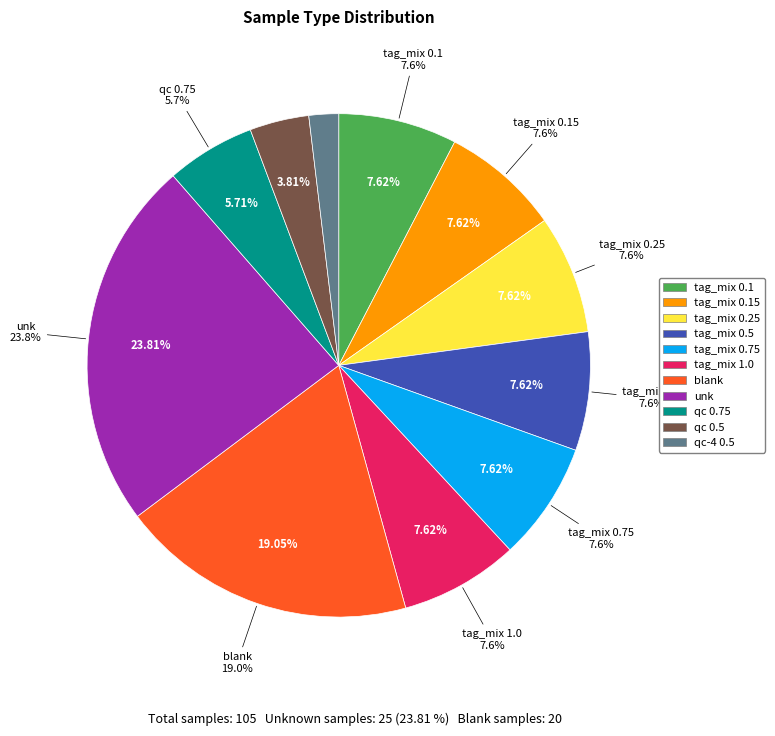

Does any single category account for the majority?

No